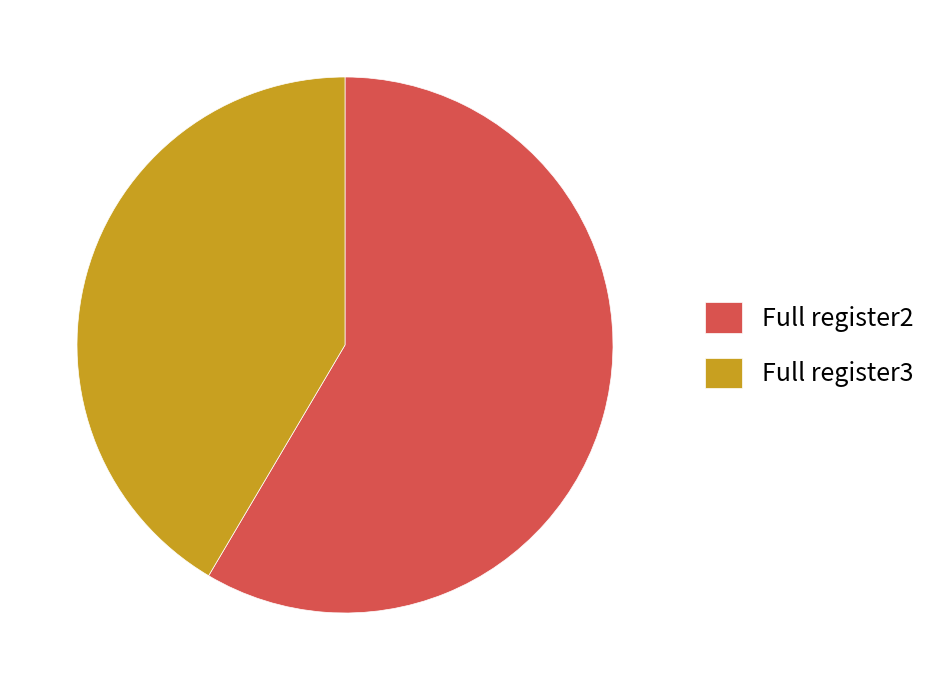

How many slices are in this pie chart?

2